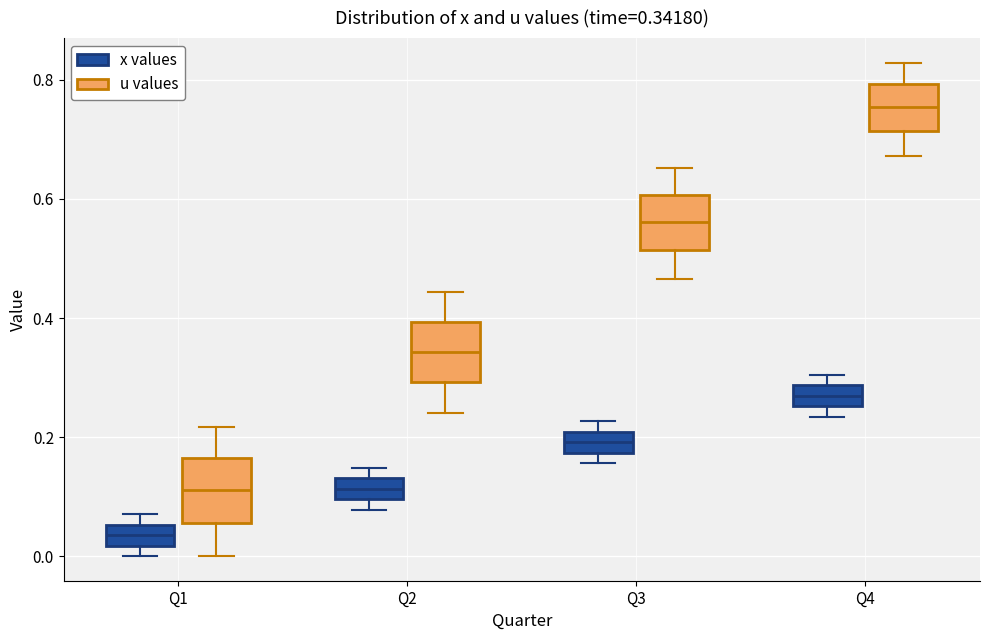

Which box's median line is the highest?

Q4 (u values)